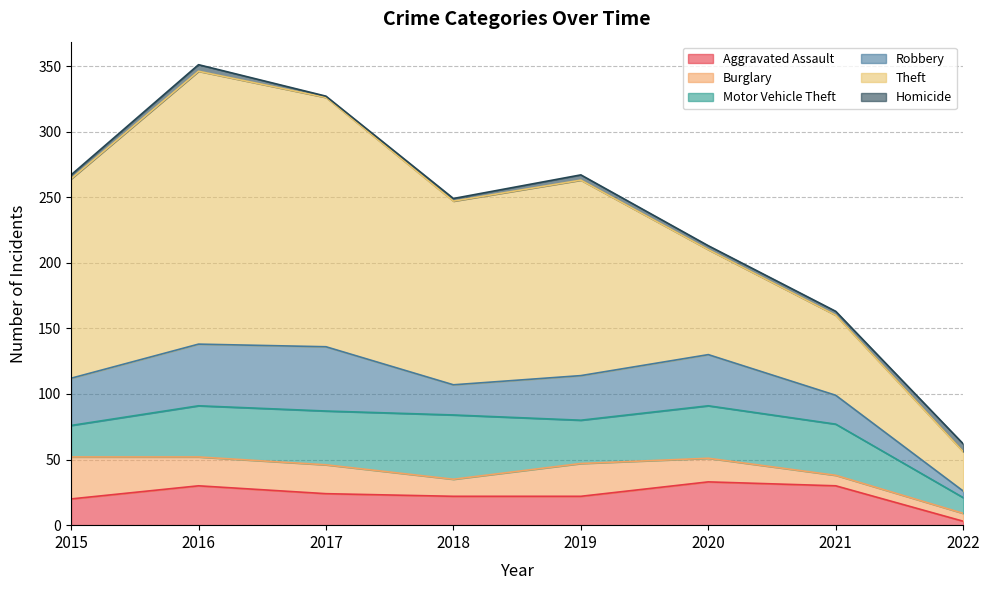

The value of Burglary at 2018 is 17. True or false?

False